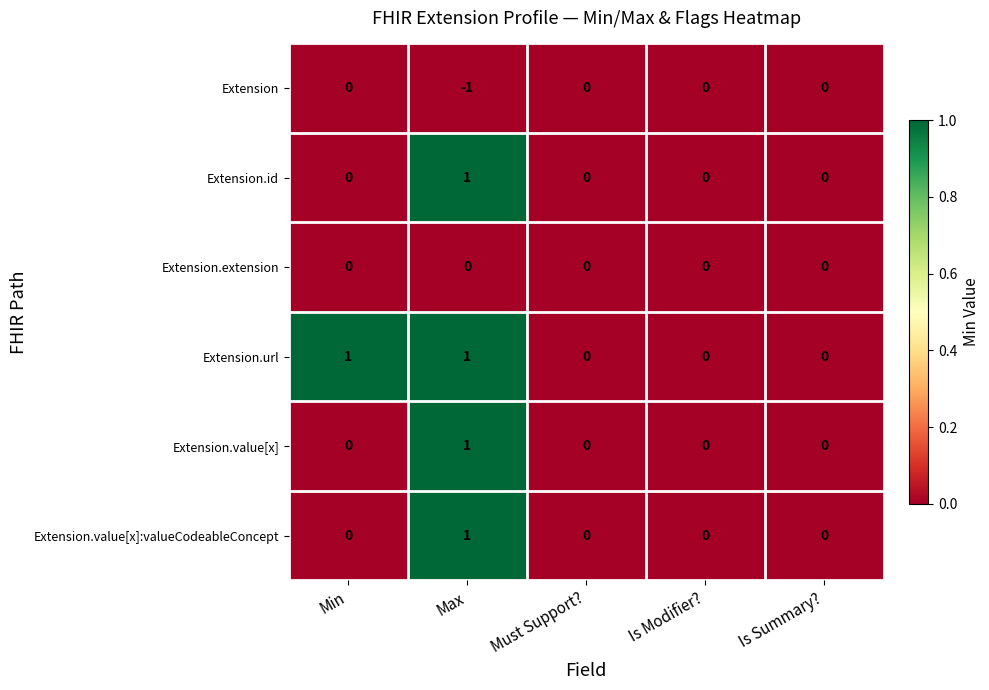

Which category has the highest value in the Extension.value[x] series?

Max